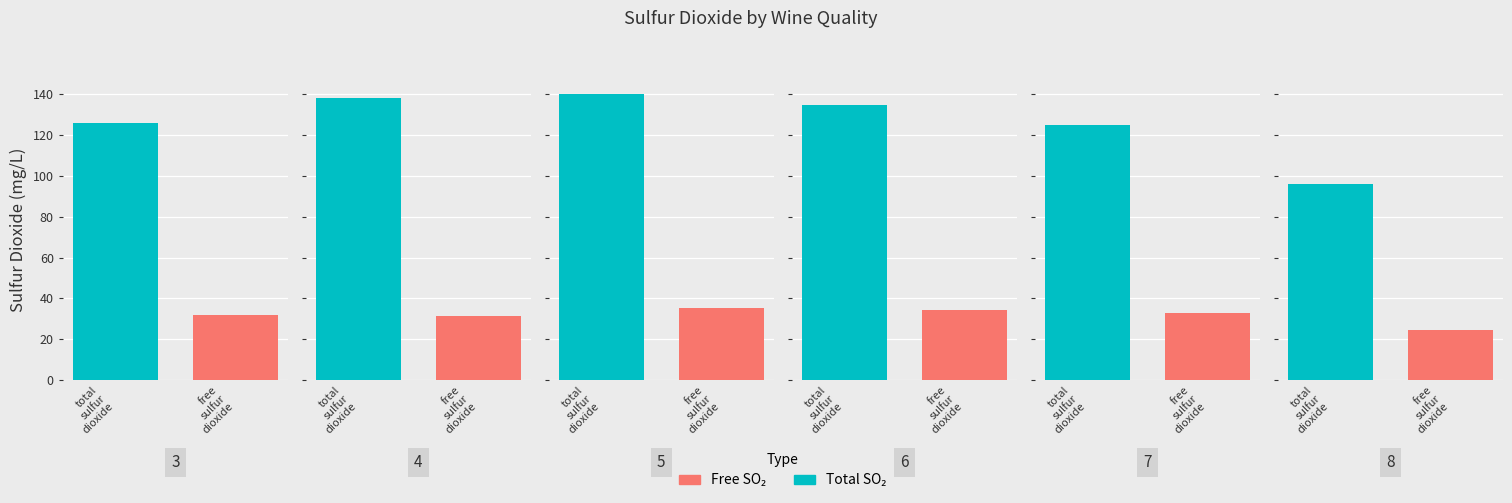

Rank the series by their maximum value, from highest to lowest.

total_sulfur_dioxide, free_sulfur_dioxide